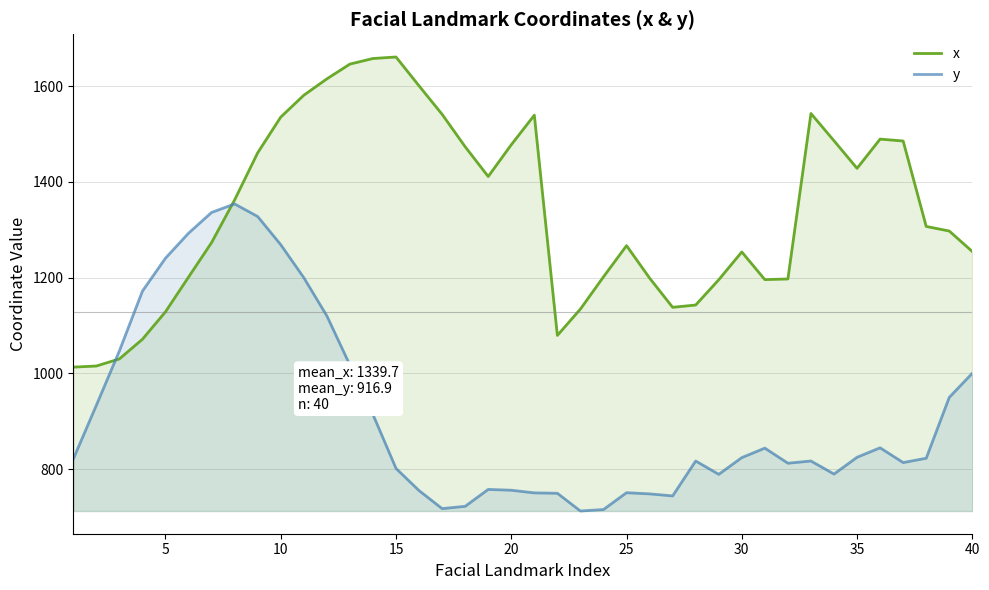

List the series in order of their peak value, lowest first.

y, x